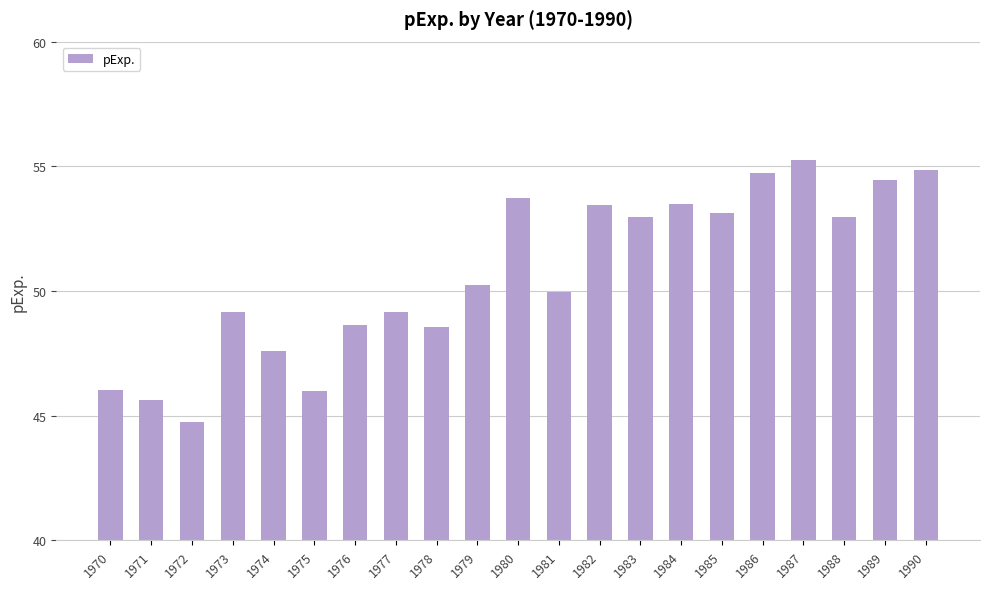

What is the average value?

50.7